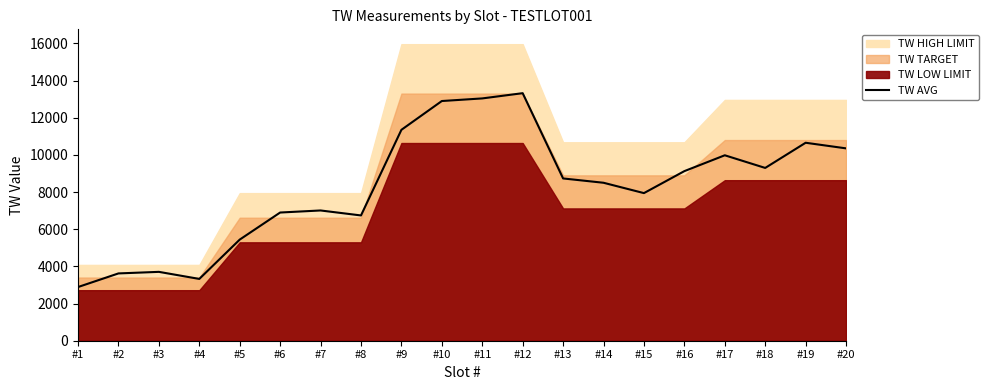

Where is the first local maximum?

#3